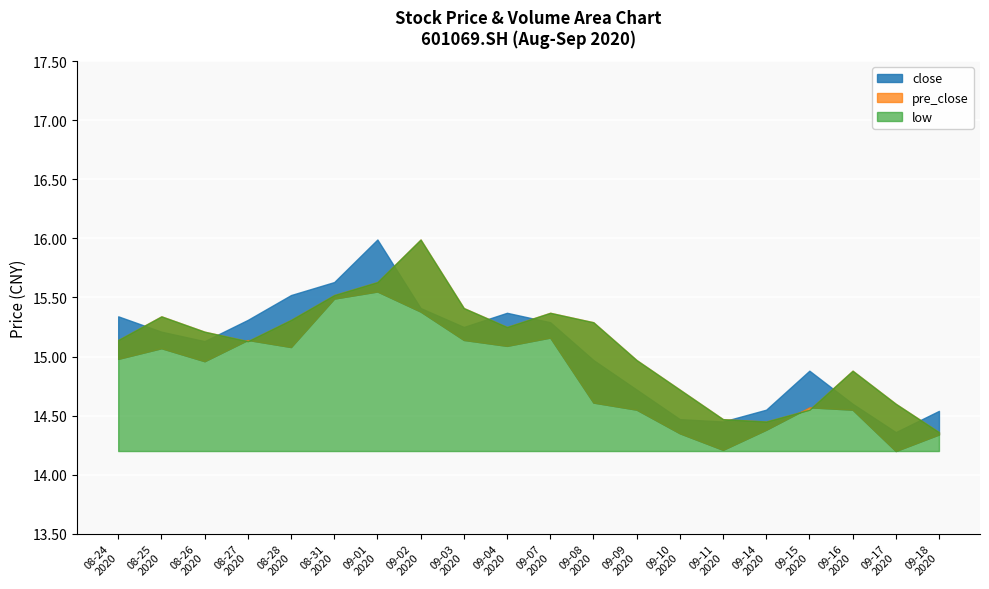

Is it true that pre_close equals 8.3 at 20200916?

False